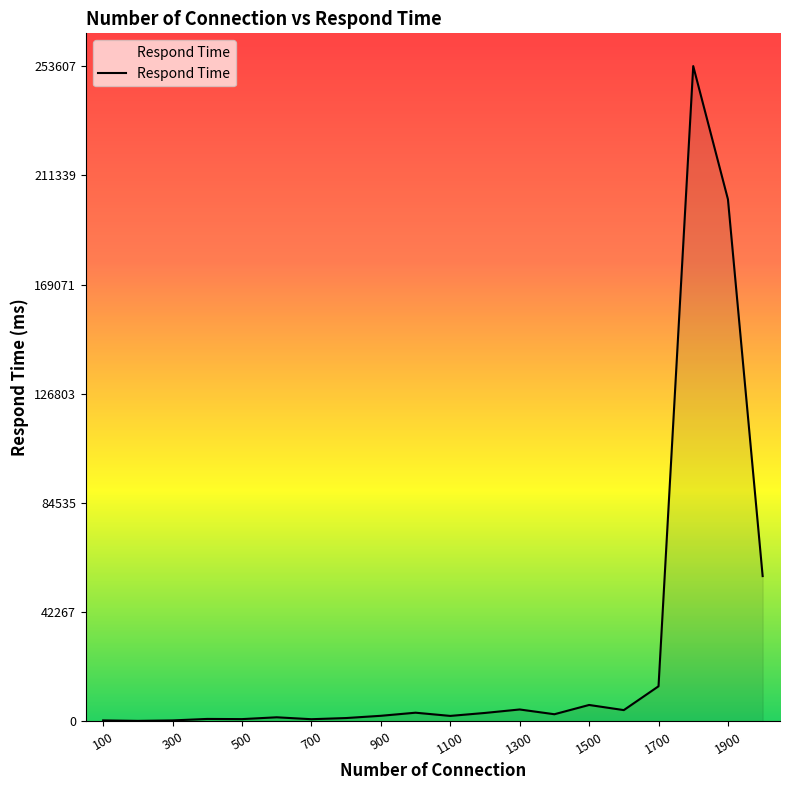

What is the difference between the maximum and minimum values?

253380